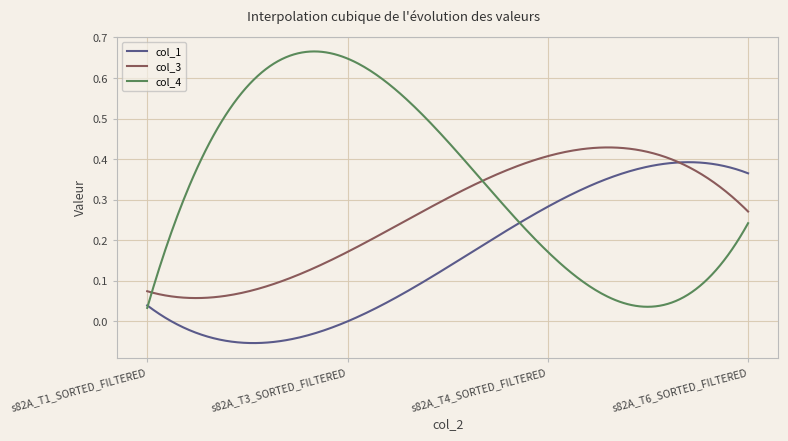

Count the number of data series in this chart.

3